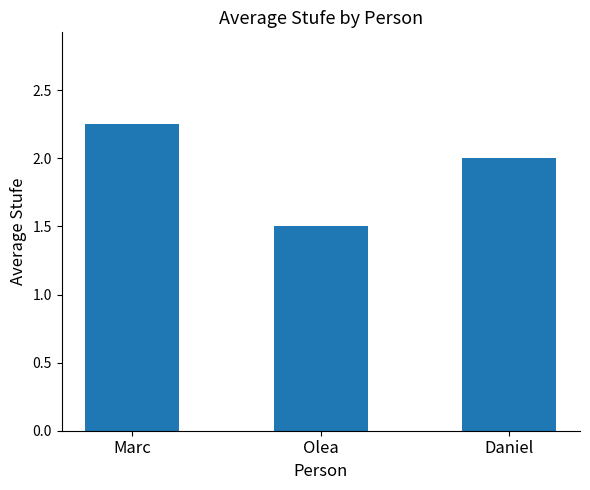

Where is the data nearest to the value 1?

Olea